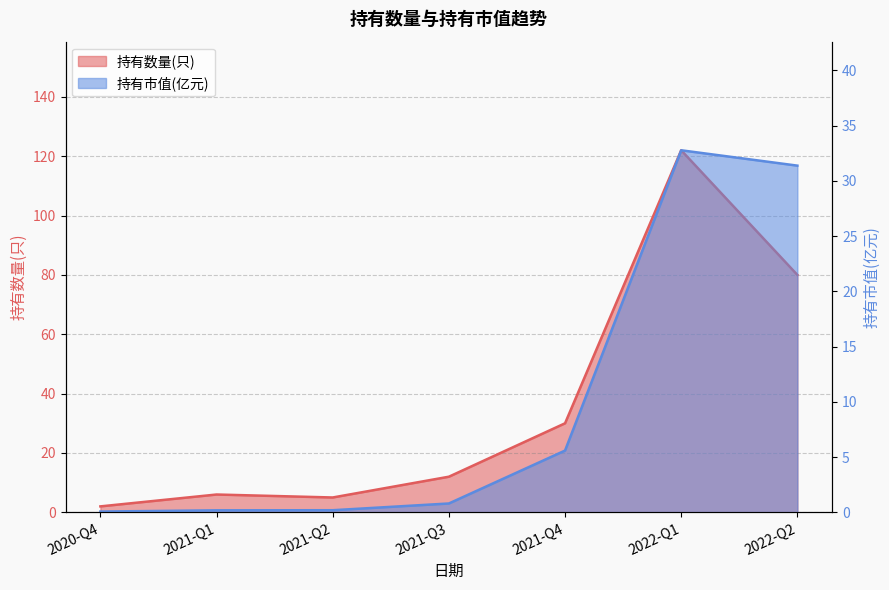

Reading left to right, what are all the values shown in this chart?

持有数量(只): 2020-Q4=2.0	2021-Q1=6.0	2021-Q2=5.0	2021-Q3=12.0	2021-Q4=30.0	2022-Q1=122.0	2022-Q2=80.0
持有市值(亿元): 2020-Q4=0.1	2021-Q1=0.2	2021-Q2=0.2	2021-Q3=0.8	2021-Q4=5.6	2022-Q1=32.8	2022-Q2=31.4